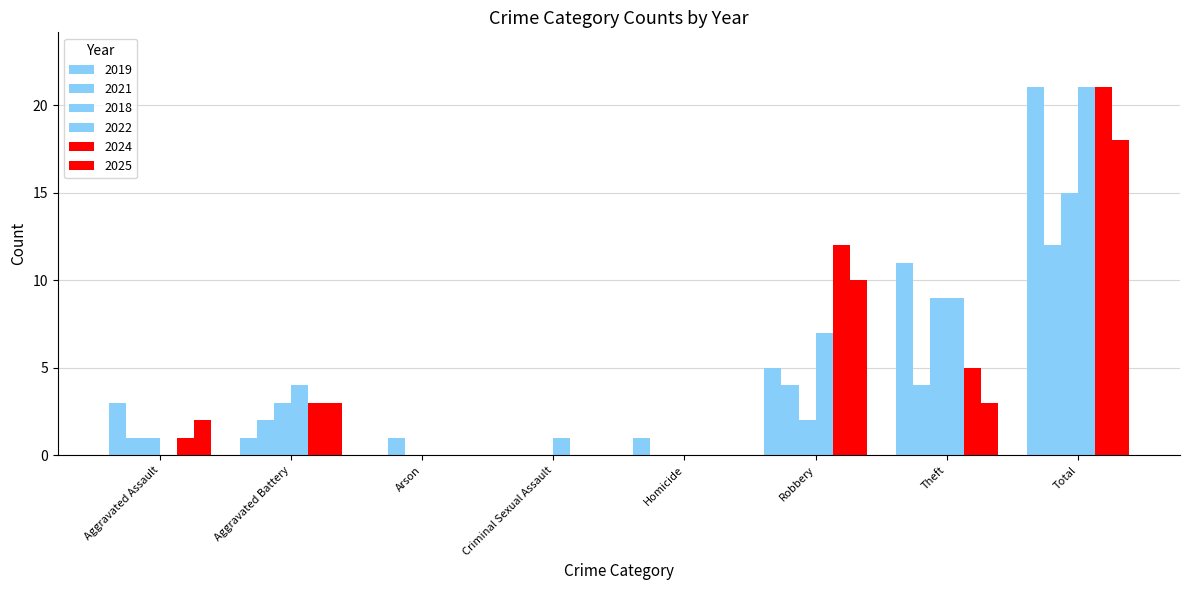

What is the difference between the 2022 values at Robbery and Aggravated Assault?

7